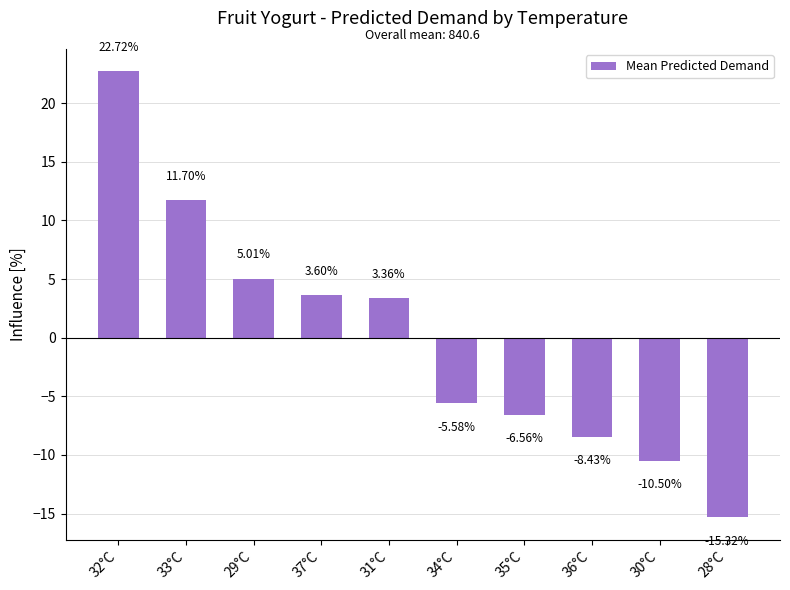

What is the minimum value shown in the chart?

-15.3